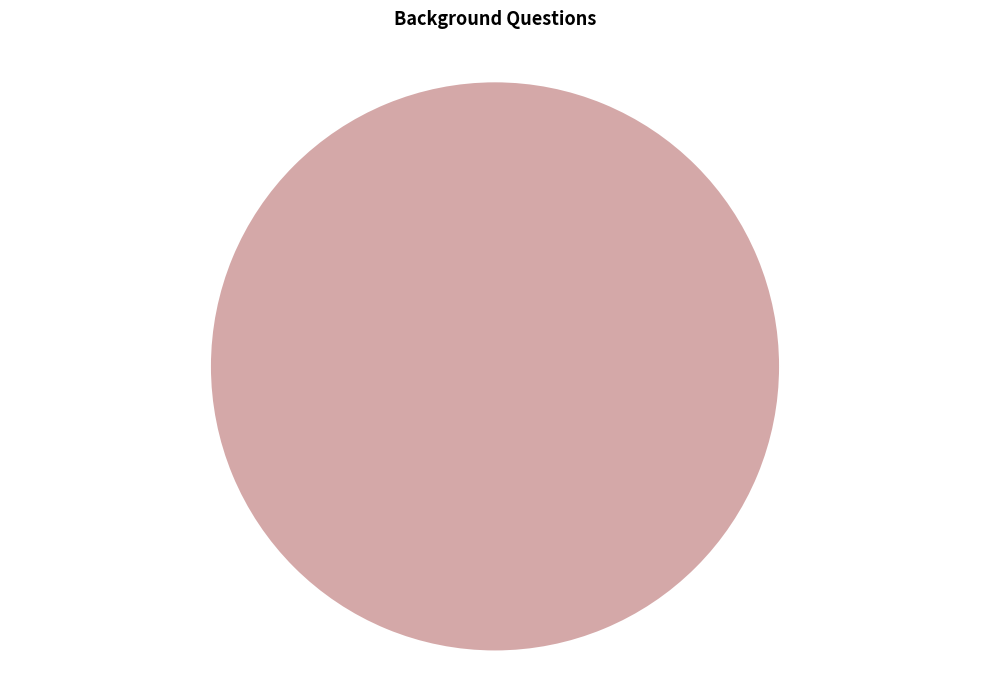

Is there any slice that represents more than half of the pie?

Yes